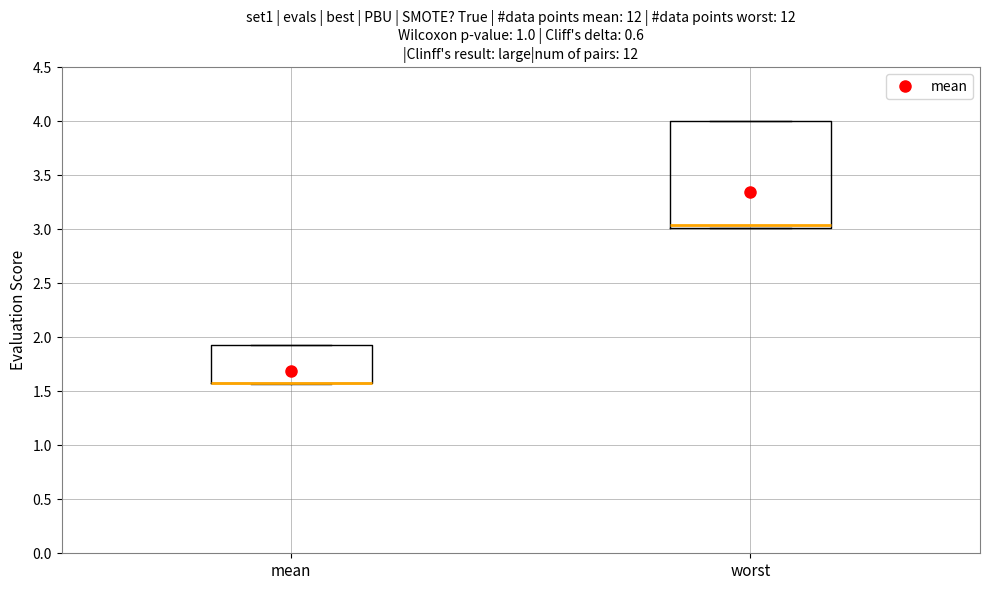

Which box is the tallest, from its lower edge to its upper edge?

worst